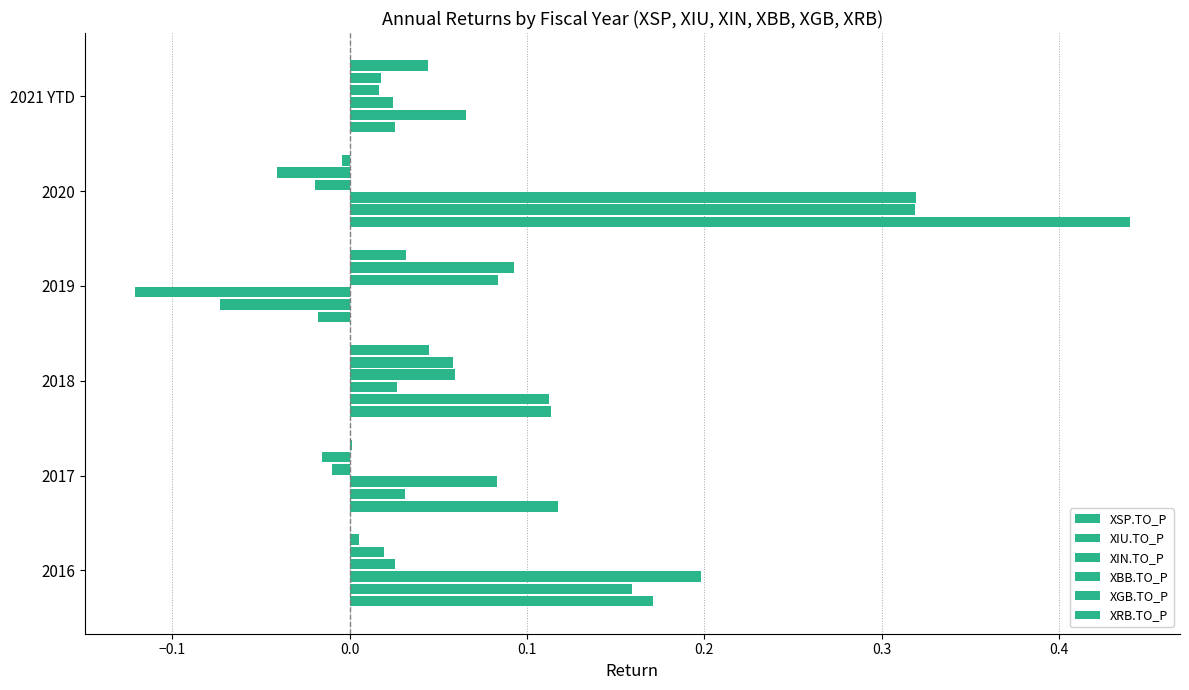

How many values in XGB.TO_P are above zero?

4